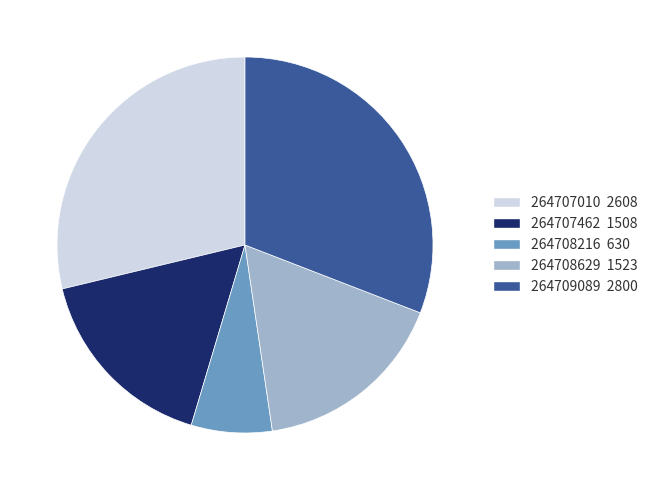

The 264709089 slice represents 21% of the pie. True or false?

False